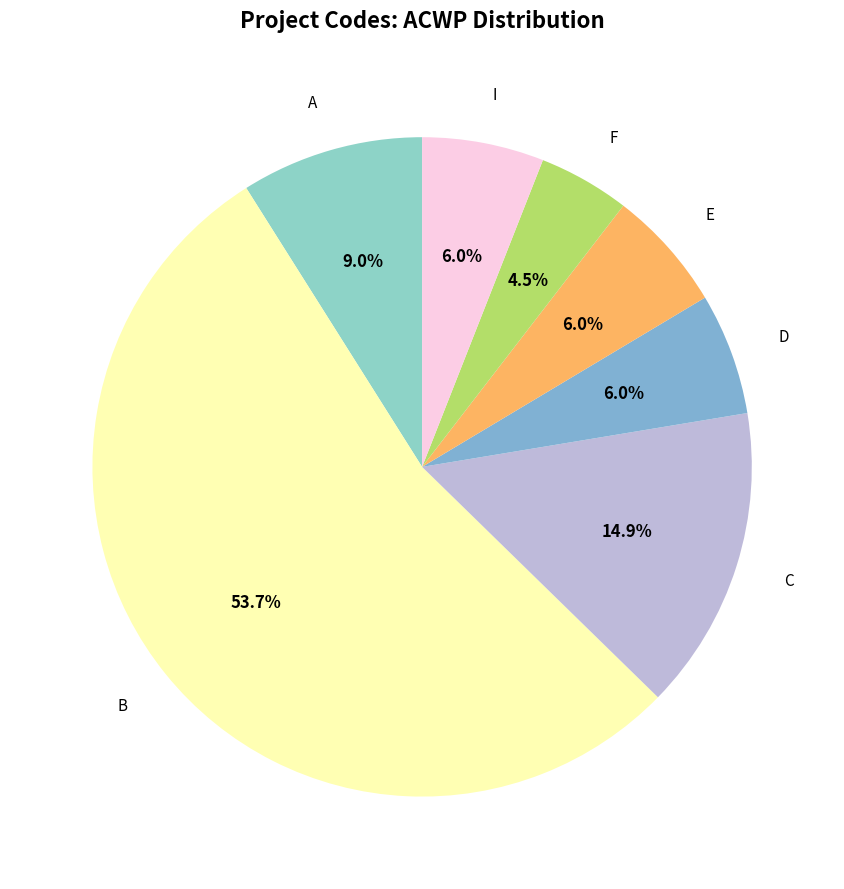

To the nearest percent, what is the difference between the C and A slice percentages?

6%